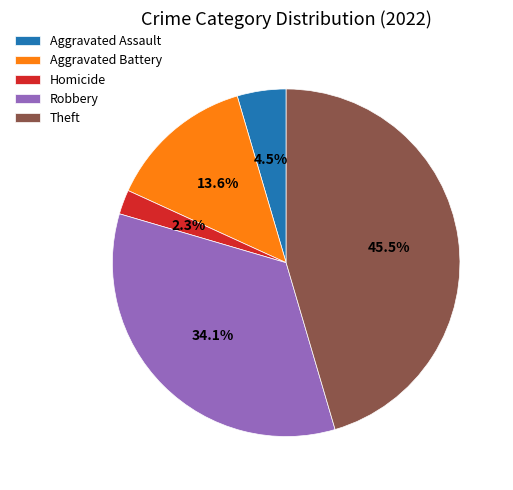

Which has a higher value, Homicide or Aggravated Battery?

Aggravated Battery